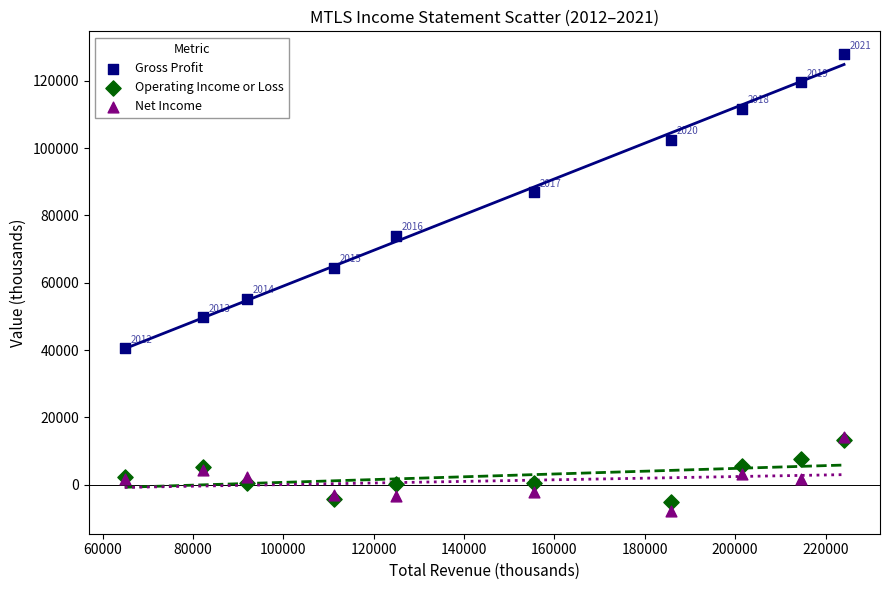

Which series has the widest spread of Y values?

Gross Profit